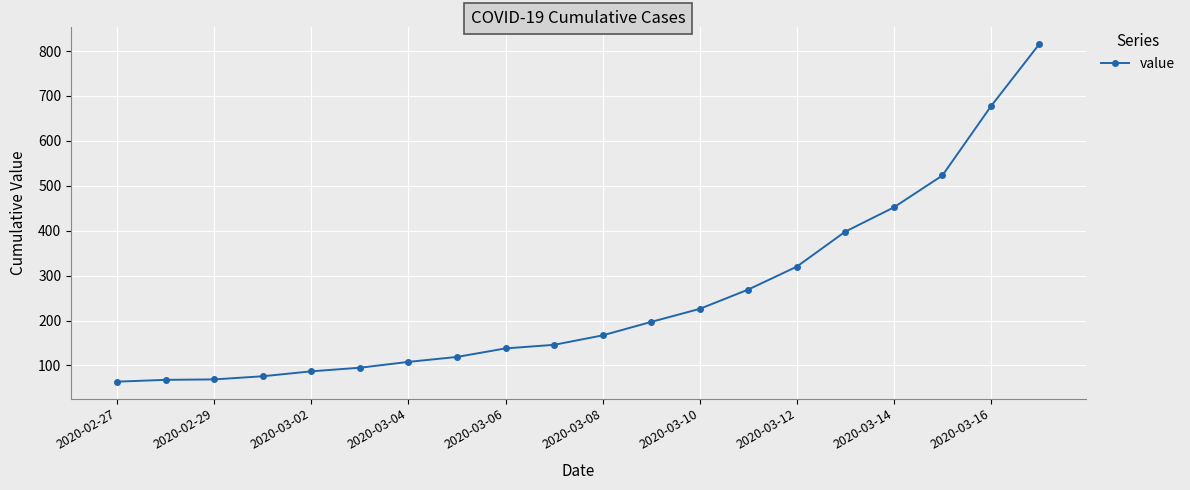

What is the maximum value shown in the chart?

816